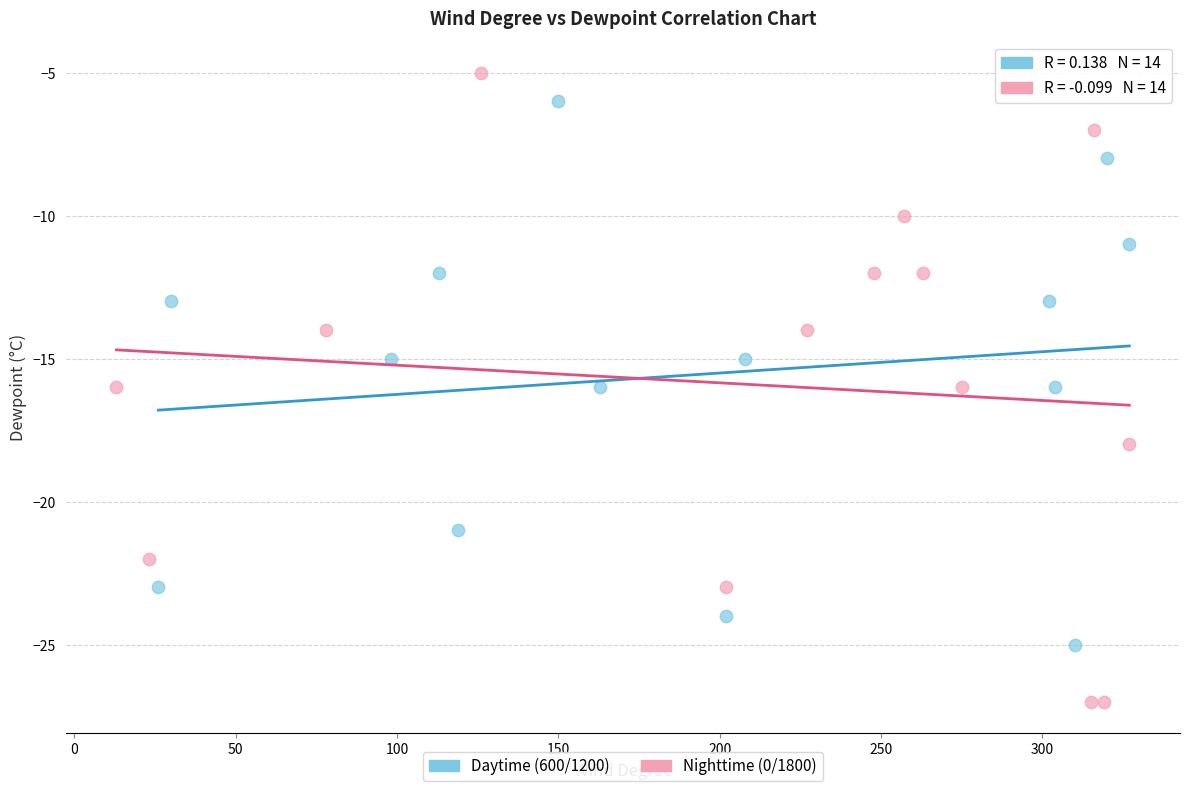

Which series contains the lowest Y value?

Nighttime (0/1800)